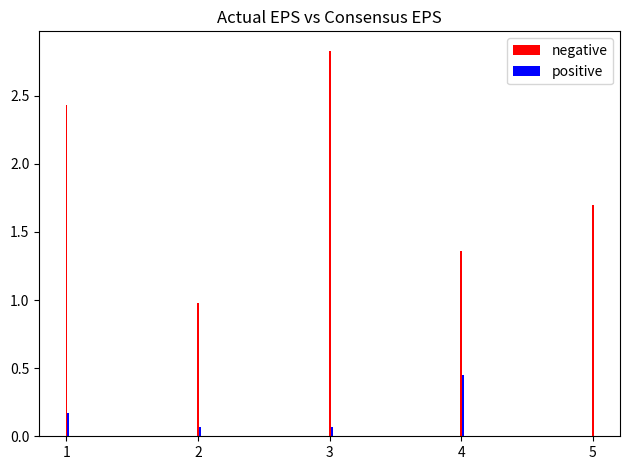

List the labels in order of negative value, smallest first.

2, 4, 5, 1, 3